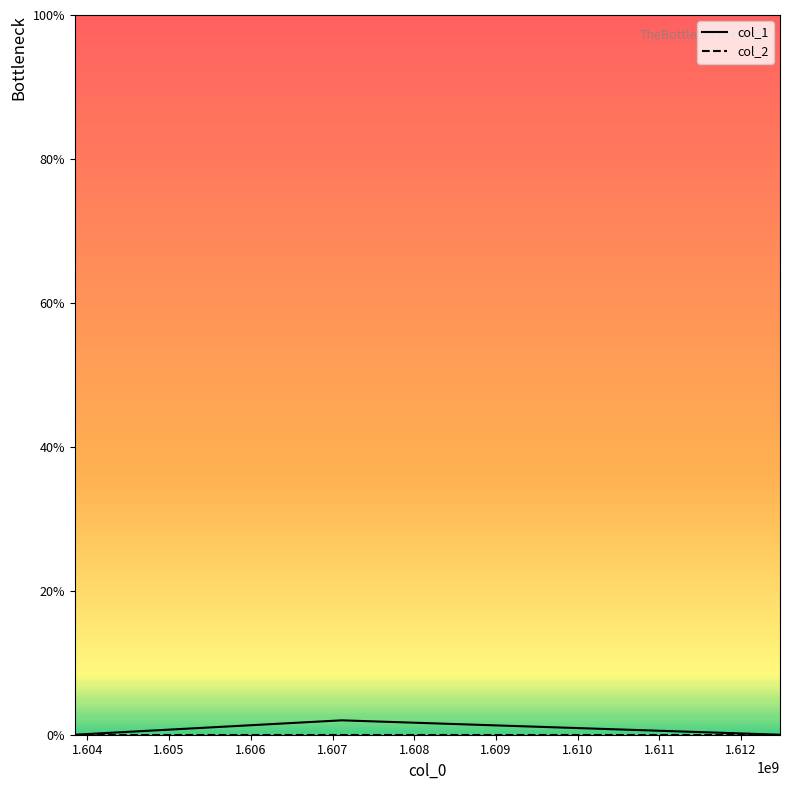

Reading right to left, extract all data points from this chart.

1612476841=0	1607112733=2	1603845746=0